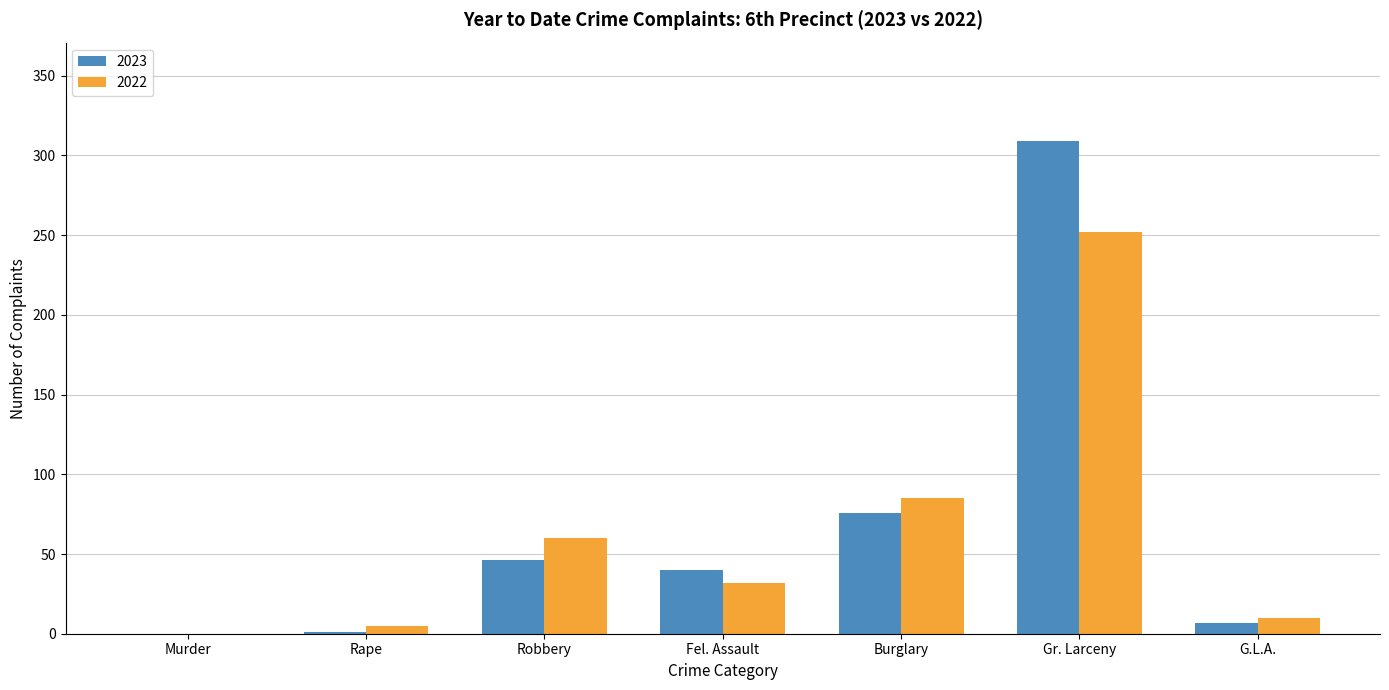

True or false: 2022 has a value of 0 at Murder.

True